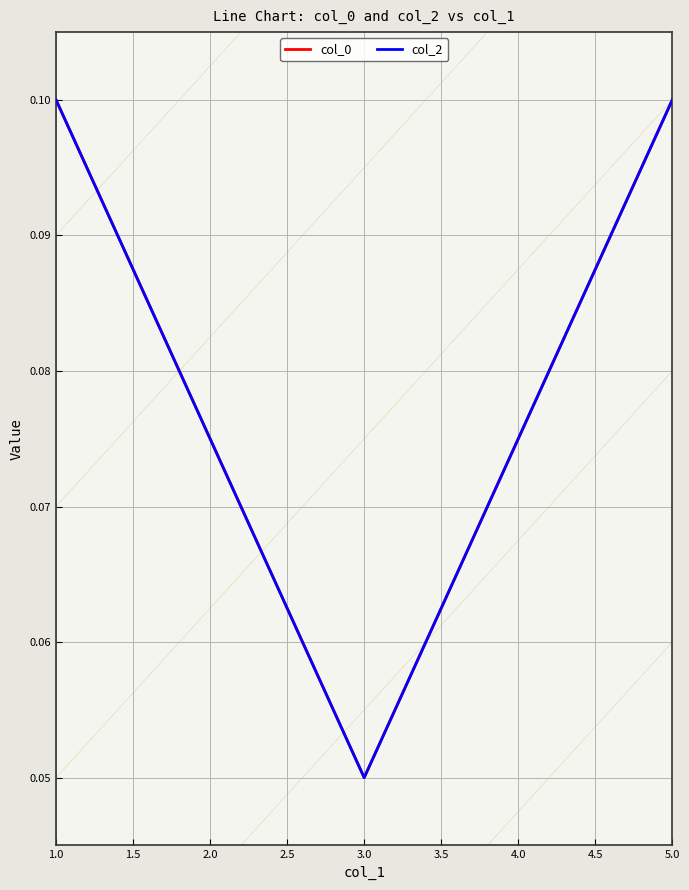

How many interior local valleys does the col_2 series have?

1